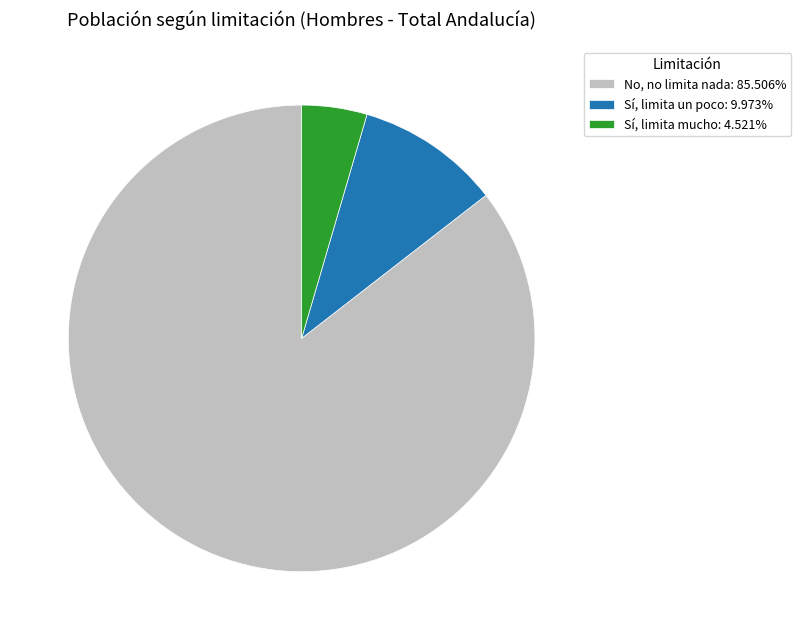

True or false: Sí, limita un poco accounts for 10% of the total.

True